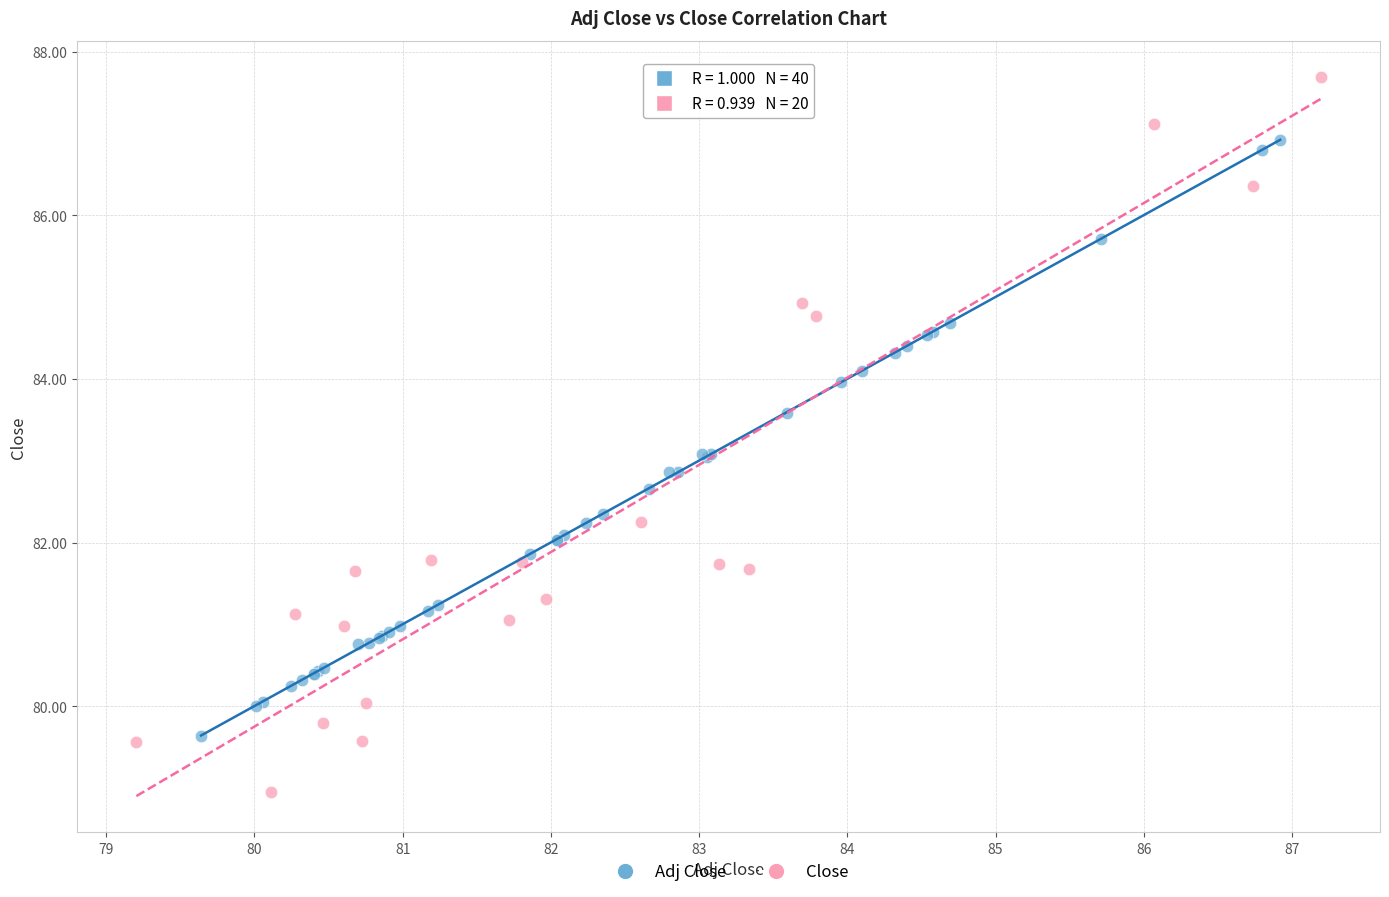

Which series reaches the maximum Y coordinate?

Close